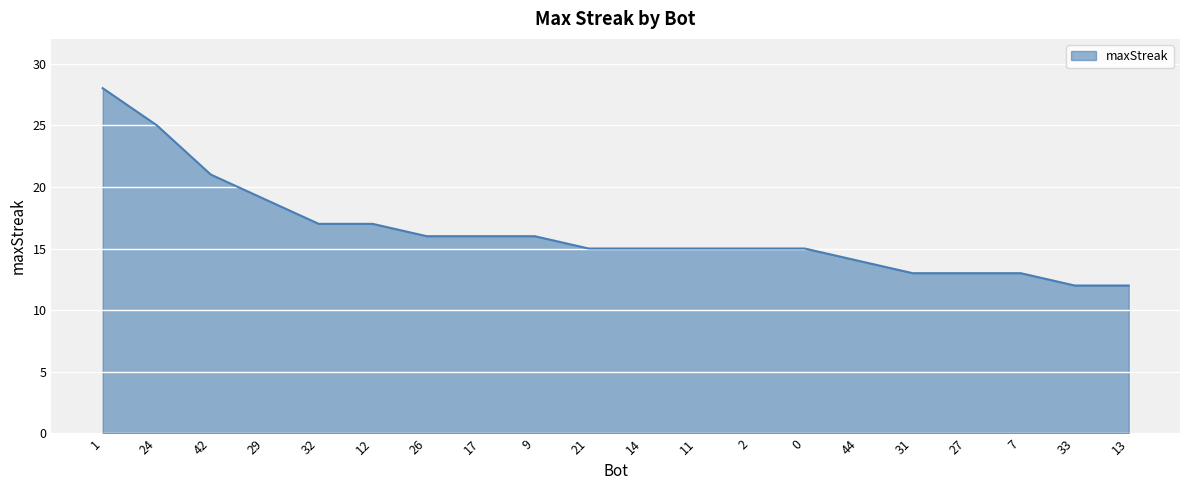

Between 42 and 24, which is larger?

24